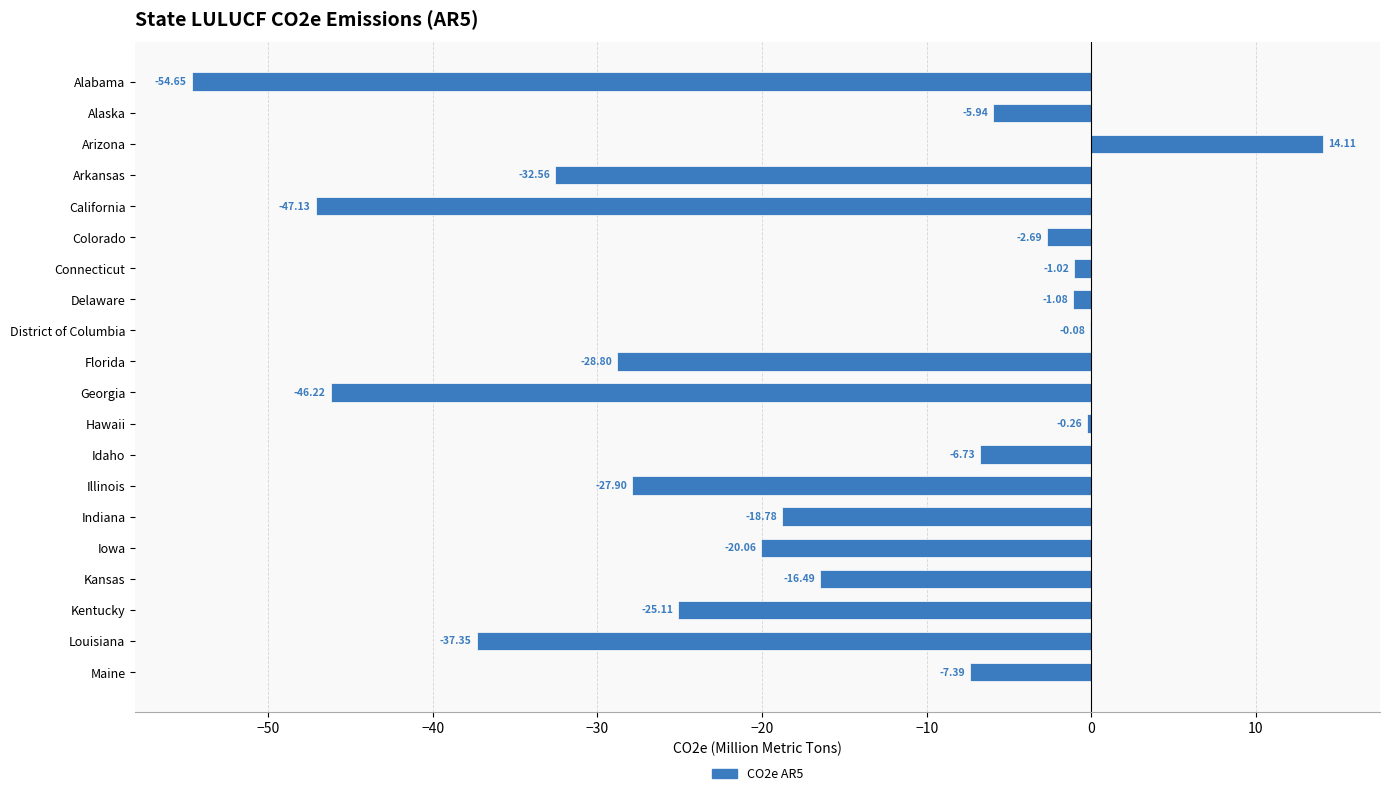

Where is the data nearest to the value -20?

Iowa